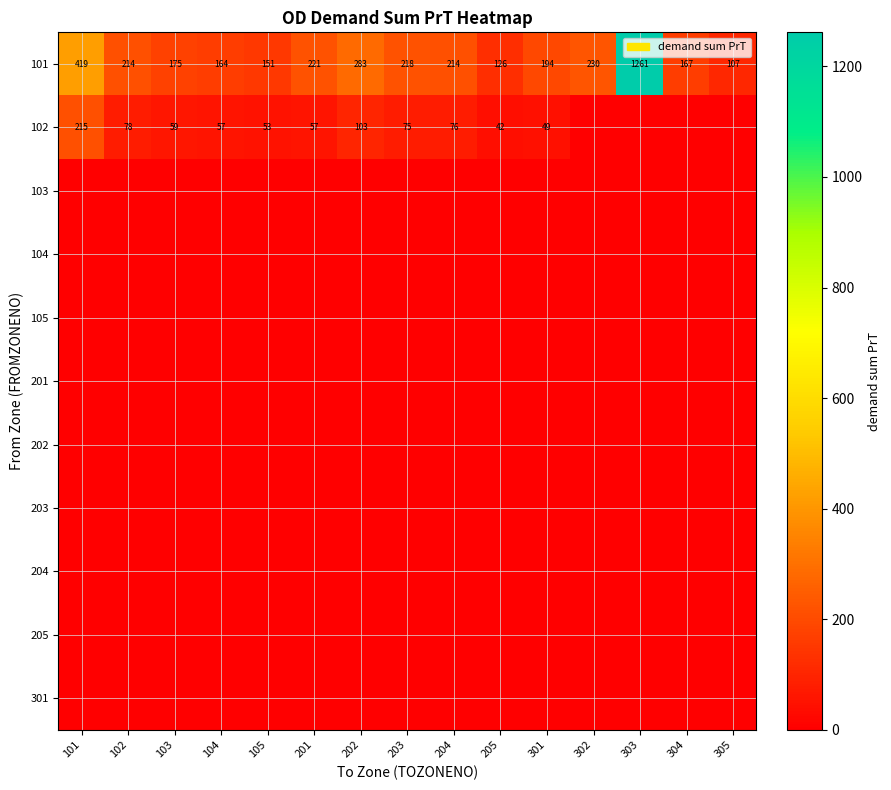

What is the average value of the 101 series?

276